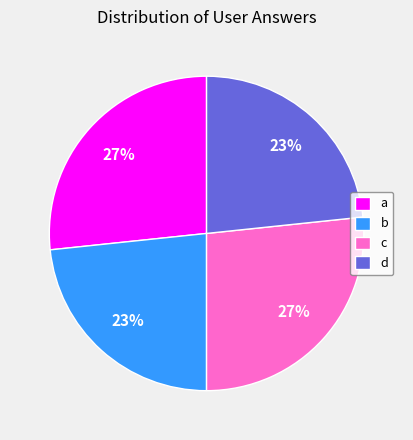

To the nearest percent, what percentage of the pie is c?

27%